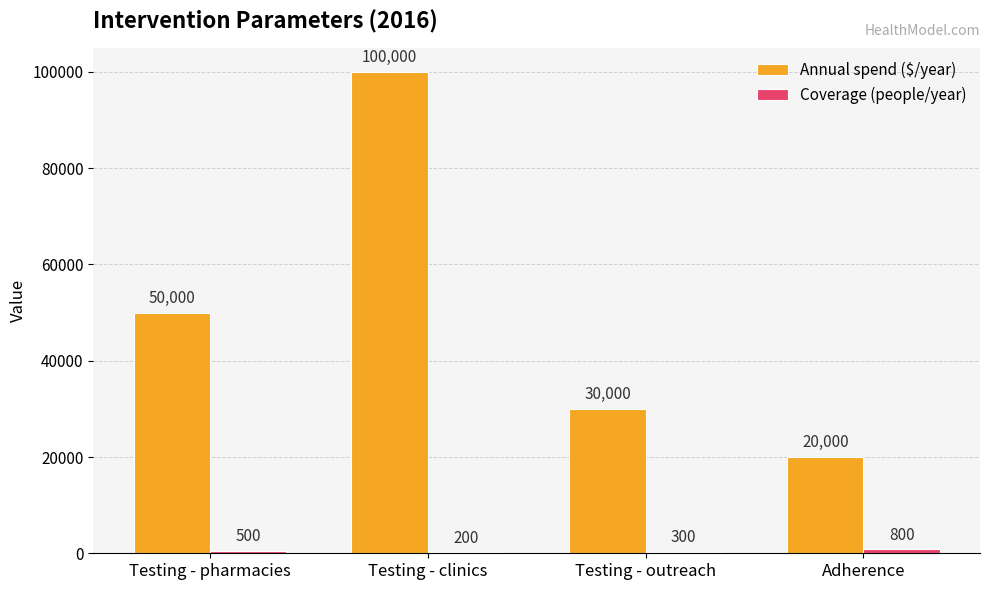

Is it true that Annual spend ($/year) equals 13091 at Testing - pharmacies?

False